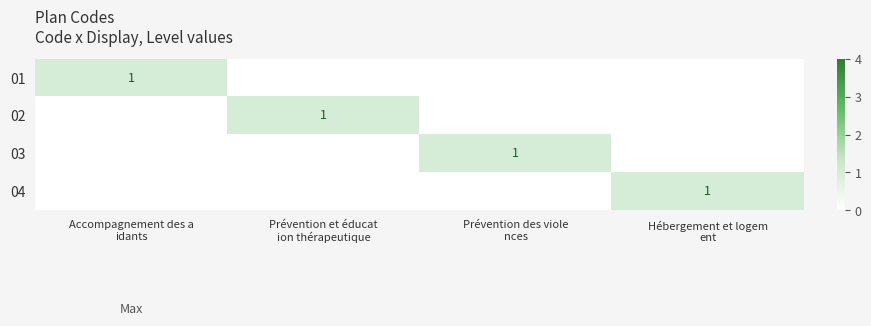

Which category has the highest value across all series?

Accompagnement des a
idants